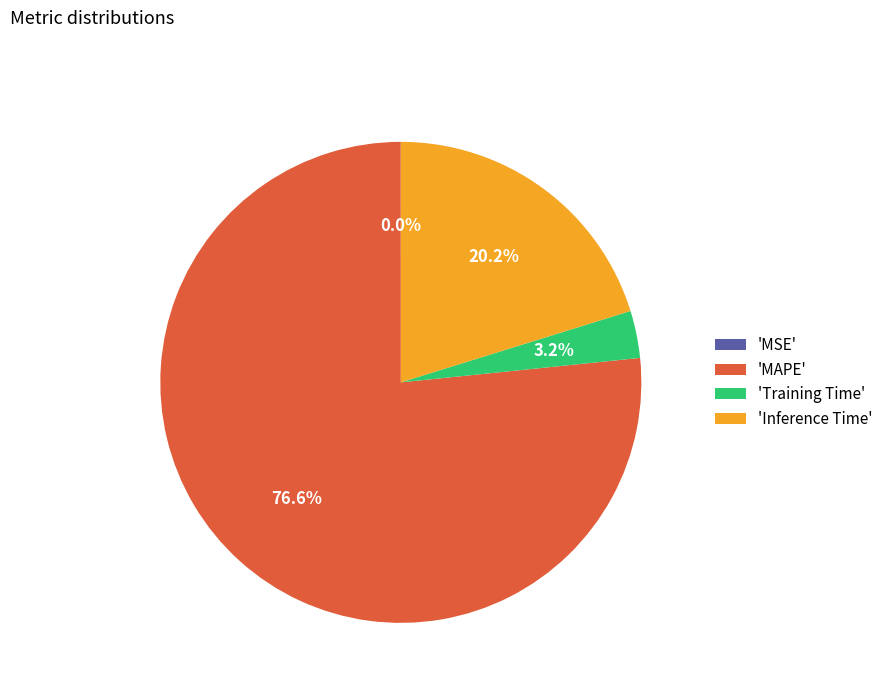

Which slice represents more than half of the pie?

'MAPE'